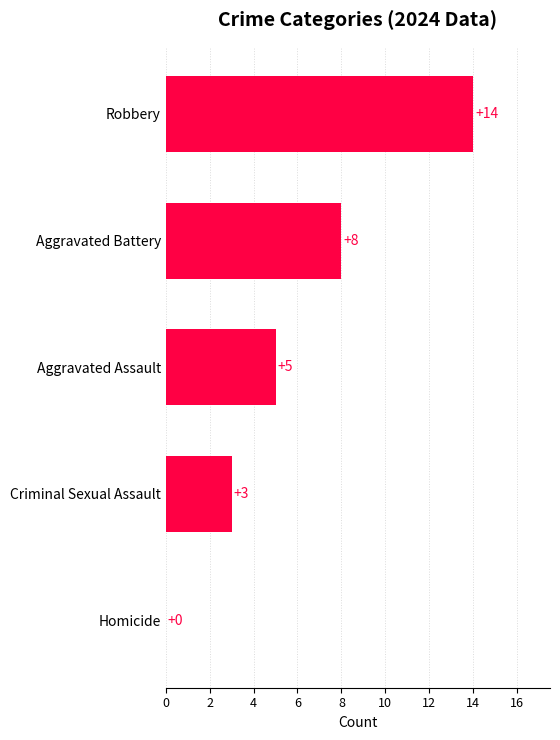

What is the change in value from Aggravated Assault to Robbery?

+9